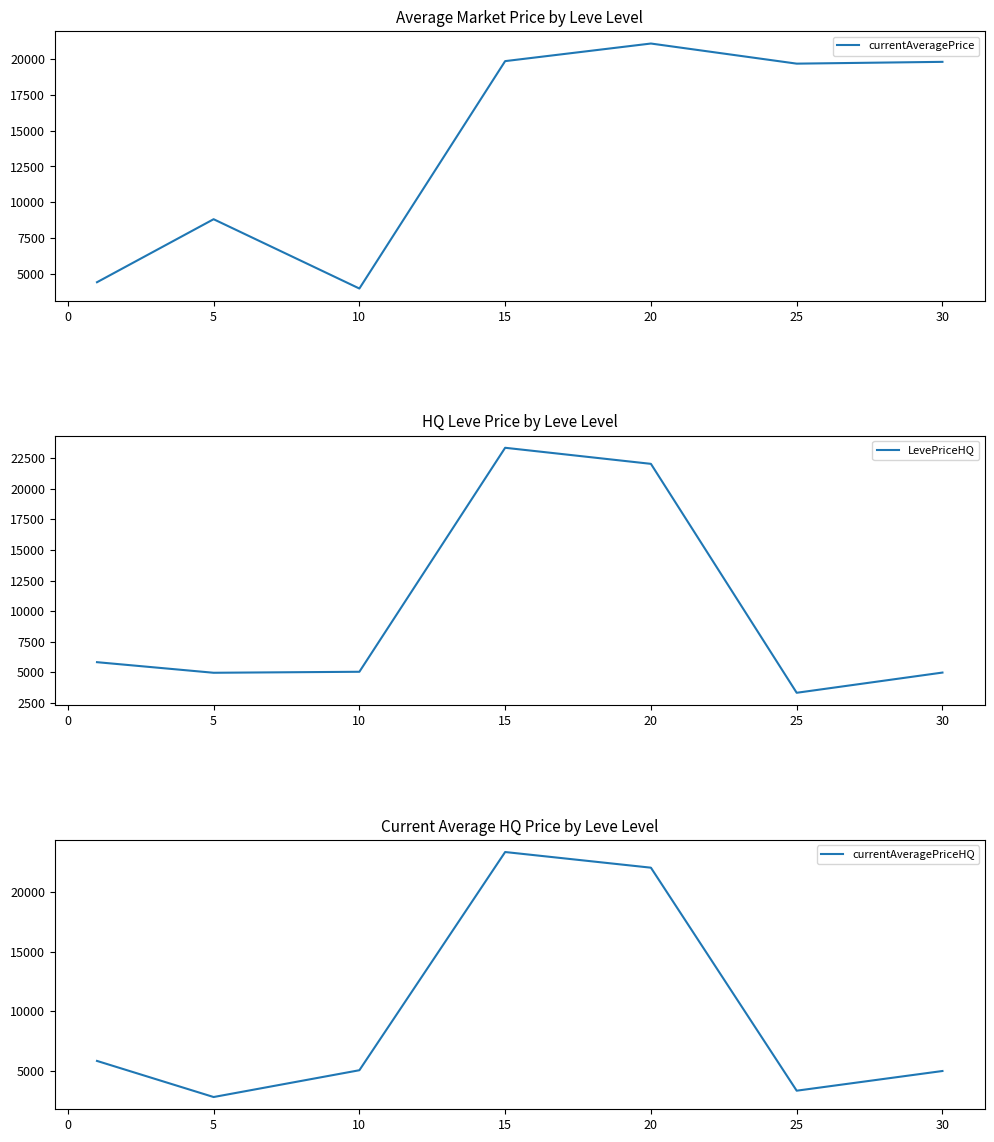

Which series has the widest spread of values?

currentAveragePriceHQ